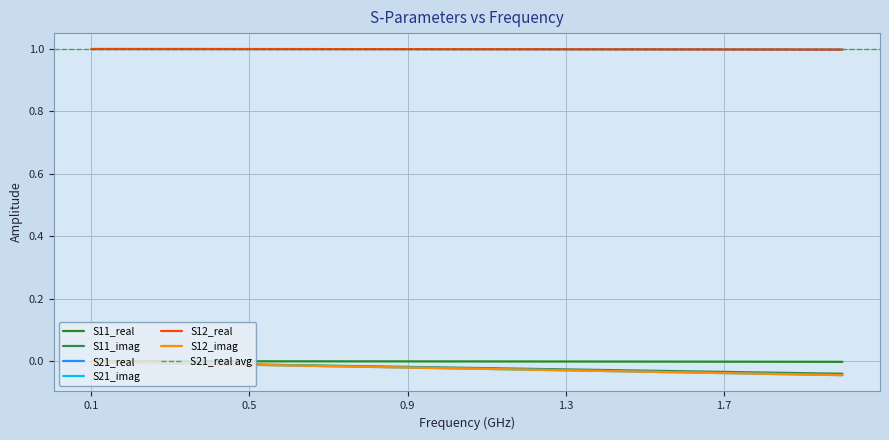

True or false: S11_imag and S11_real intersect in this chart.

False